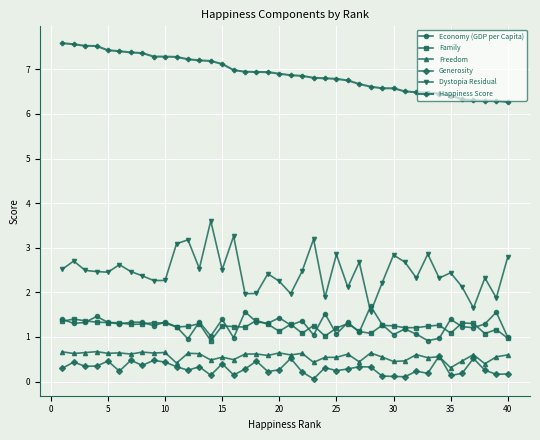

Count the number of data series in this chart.

6